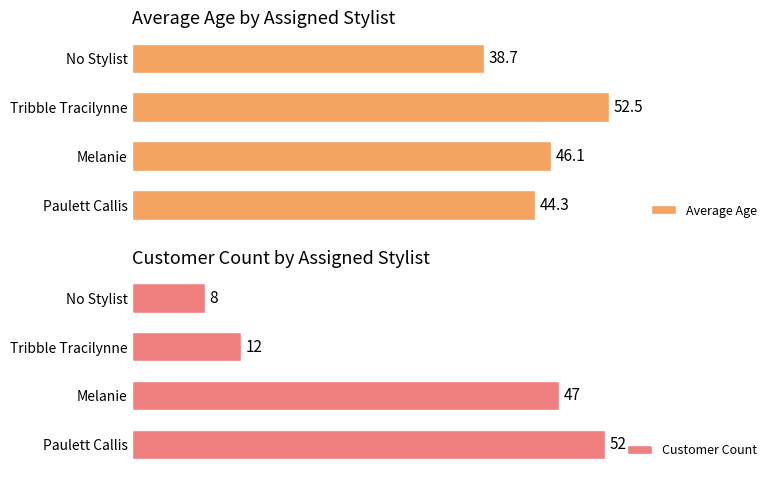

At which label is Average Age closest to 45?

Paulett Callis